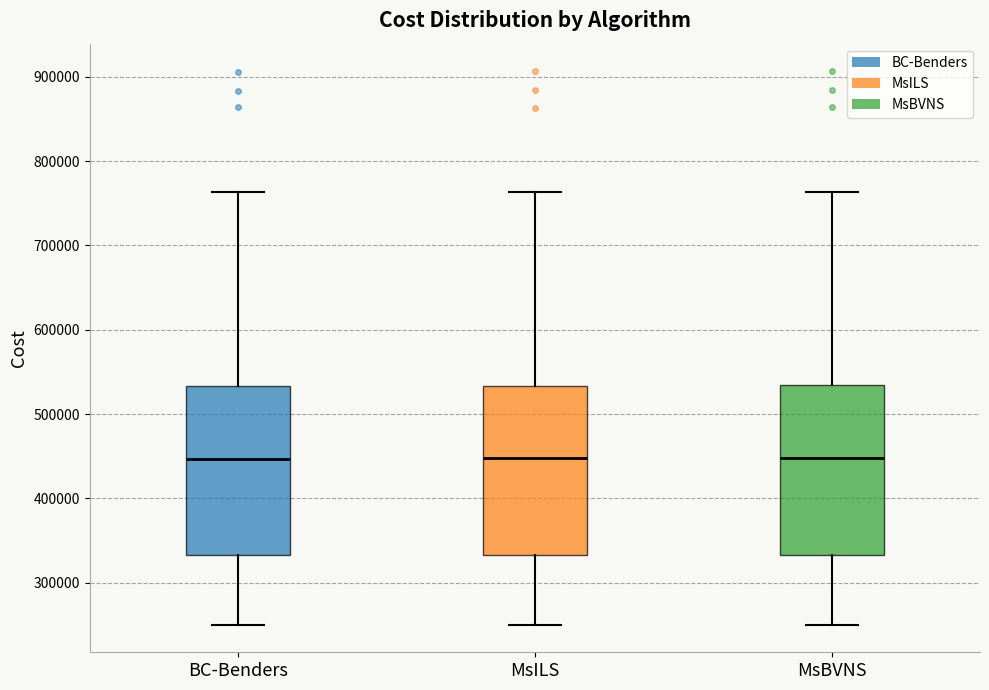

Reading left to right, transcribe this box plot: for each box, give where its median line is, the range the box spans, and where its two whiskers end, as read against the y-axis. The values are not printed on the chart, so give them approximately, as read against the axis.

BC-Benders: median 450000, box 330000 to 530000, whiskers 250000 to 760000
MsILS: median 450000, box 330000 to 530000, whiskers 250000 to 760000
MsBVNS: median 450000, box 330000 to 530000, whiskers 250000 to 760000